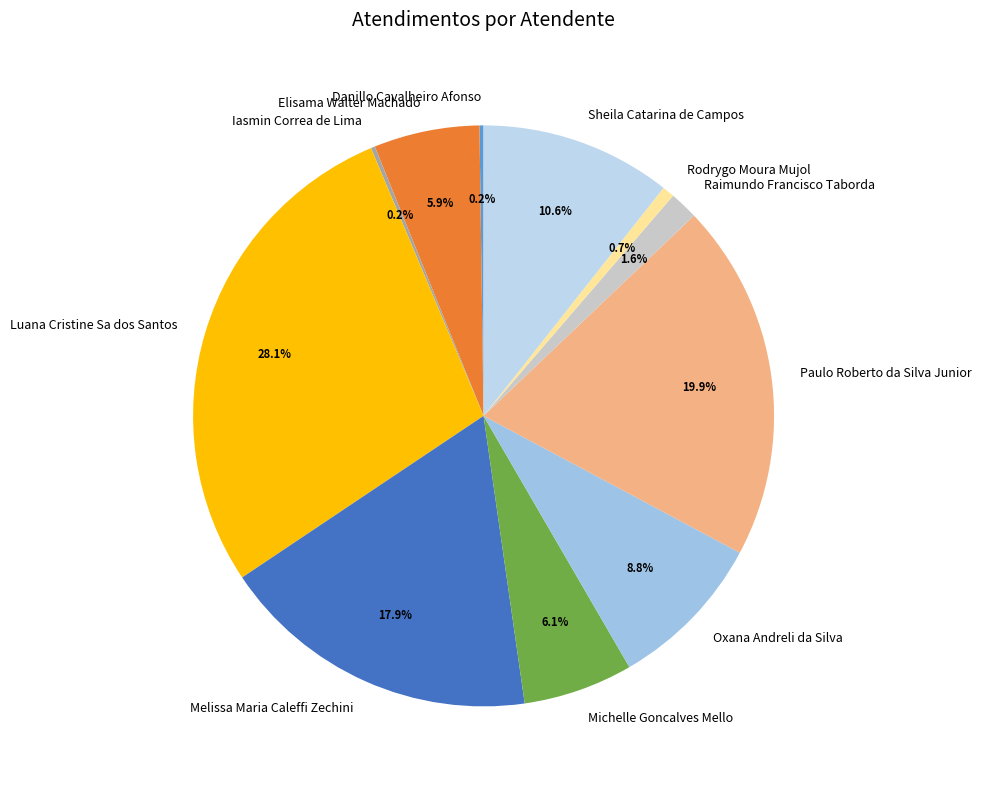

What percentage is the Oxana Andreli da Silva slice, to the nearest percent?

9%